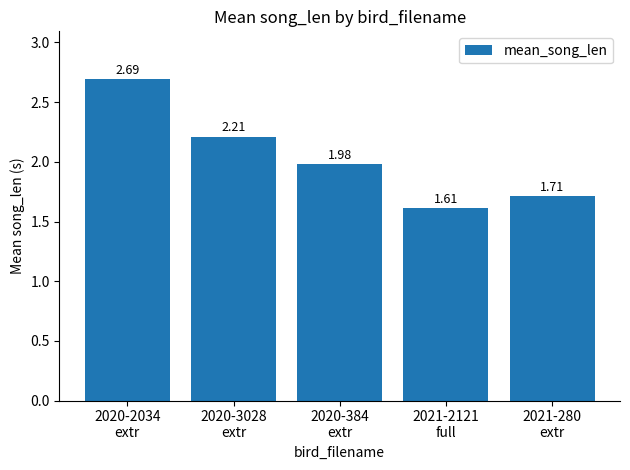

List the labels in order of value, smallest first.

2021-2121
full, 2021-280
extr, 2020-384
extr, 2020-3028
extr, 2020-2034
extr